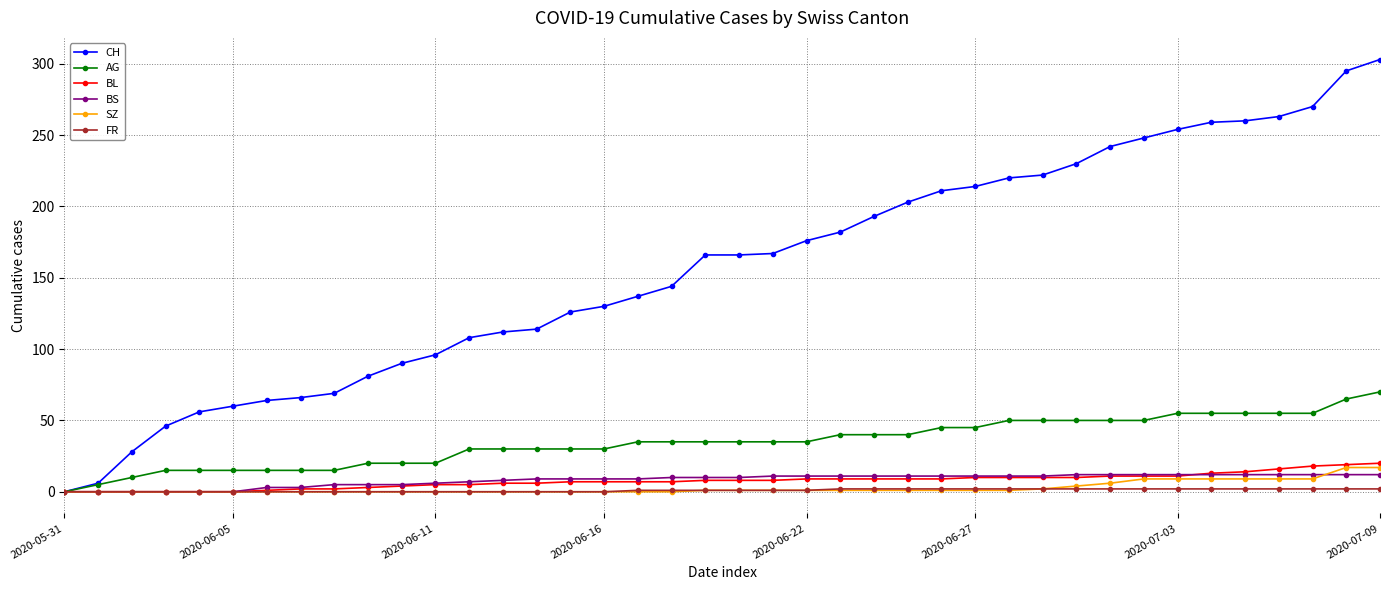

Which series has the largest range (max minus min)?

CH